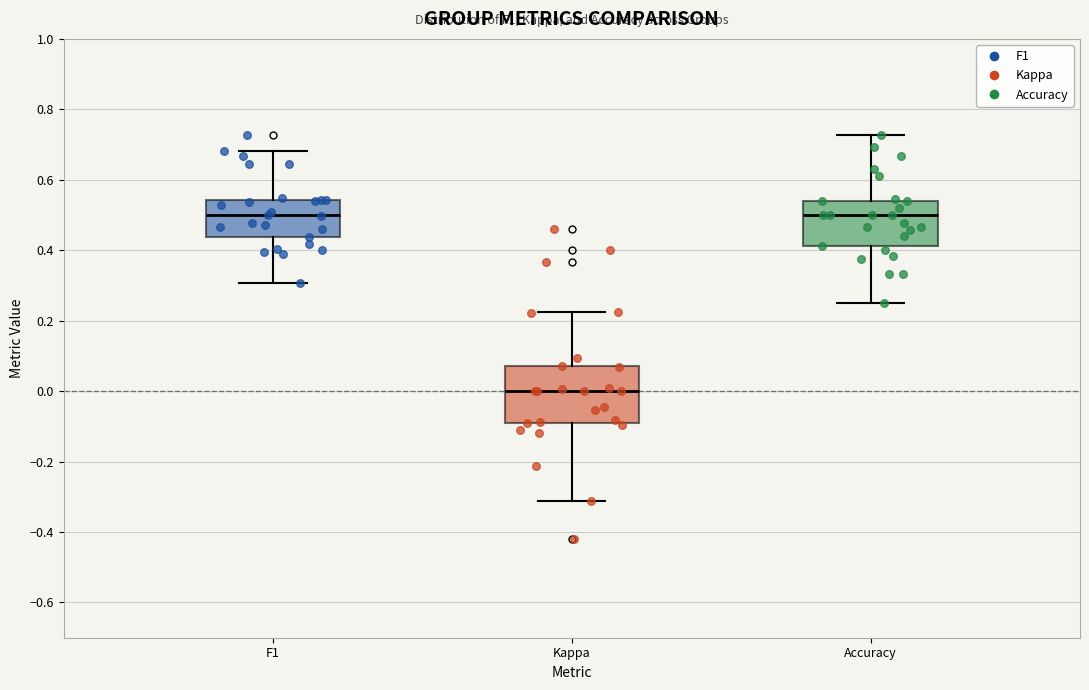

Reading left to right, read every box against the y-axis: the position of its median line, the range the box covers, and the ends of its whiskers. The values are not printed on the chart, so give them approximately, as read against the axis.

F1: median 0.50, box 0.44 to 0.54, whiskers 0.30 to 0.68
Kappa: median 0.00, box -0.10 to 0.08, whiskers -0.32 to 0.22
Accuracy: median 0.50, box 0.42 to 0.54, whiskers 0.26 to 0.72